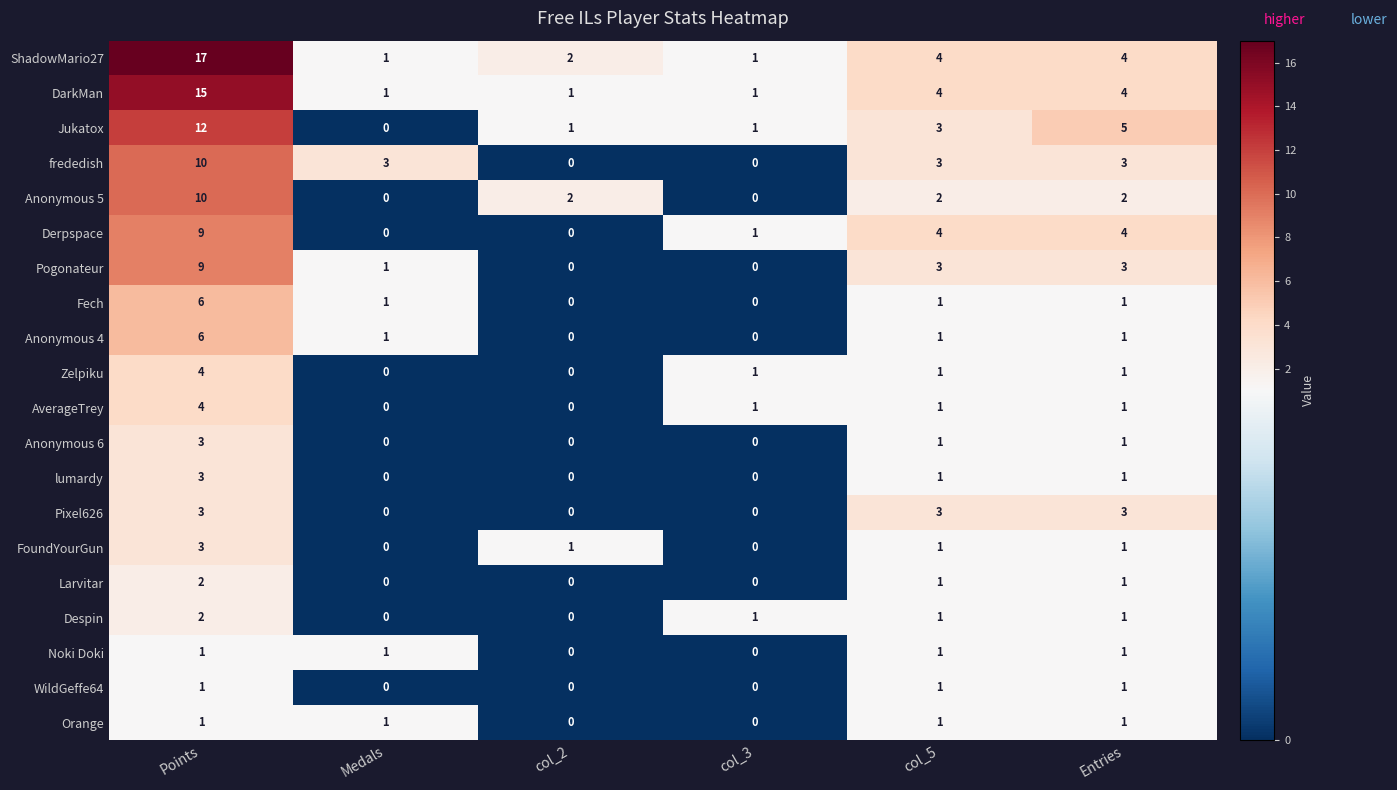

What is the maximum value shown in the chart?

17